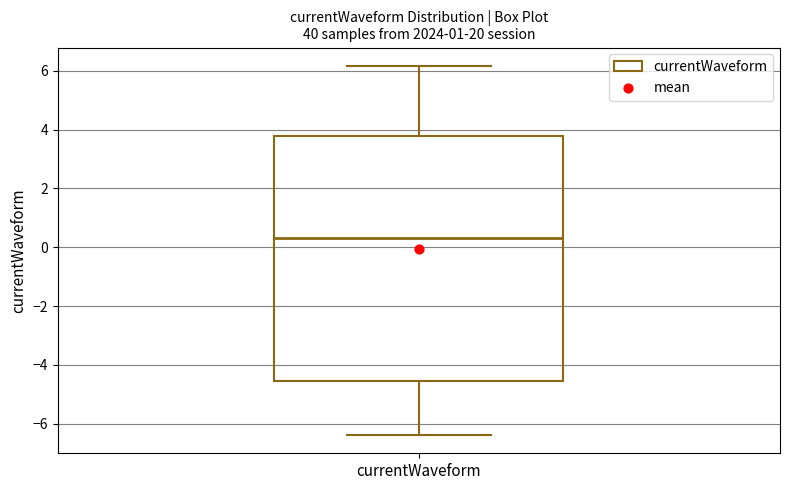

Where is the lower edge of the box for currentWaveform on the y-axis? The values are not printed on the chart, so give them approximately, as read against the axis.

-4.6